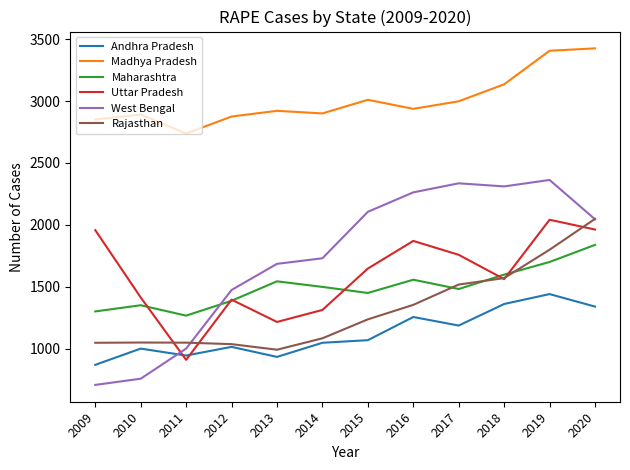

At which label does Uttar Pradesh first exceed 1648?

2009